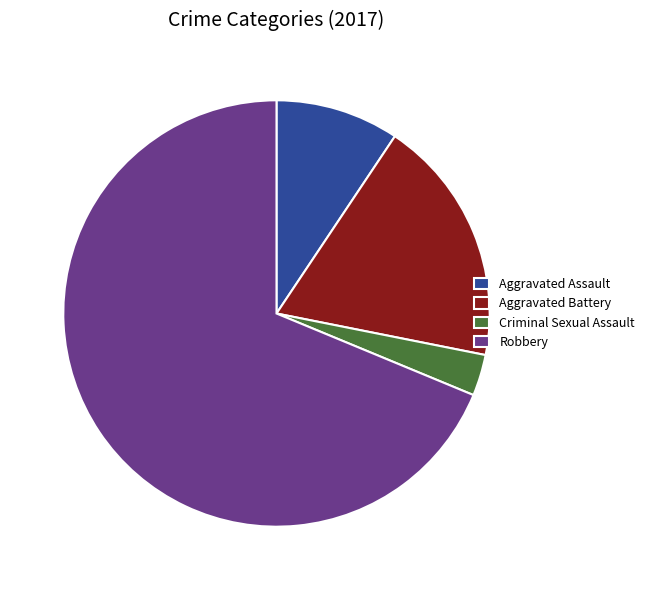

Which has a higher value, Aggravated Assault or Aggravated Battery?

Aggravated Battery